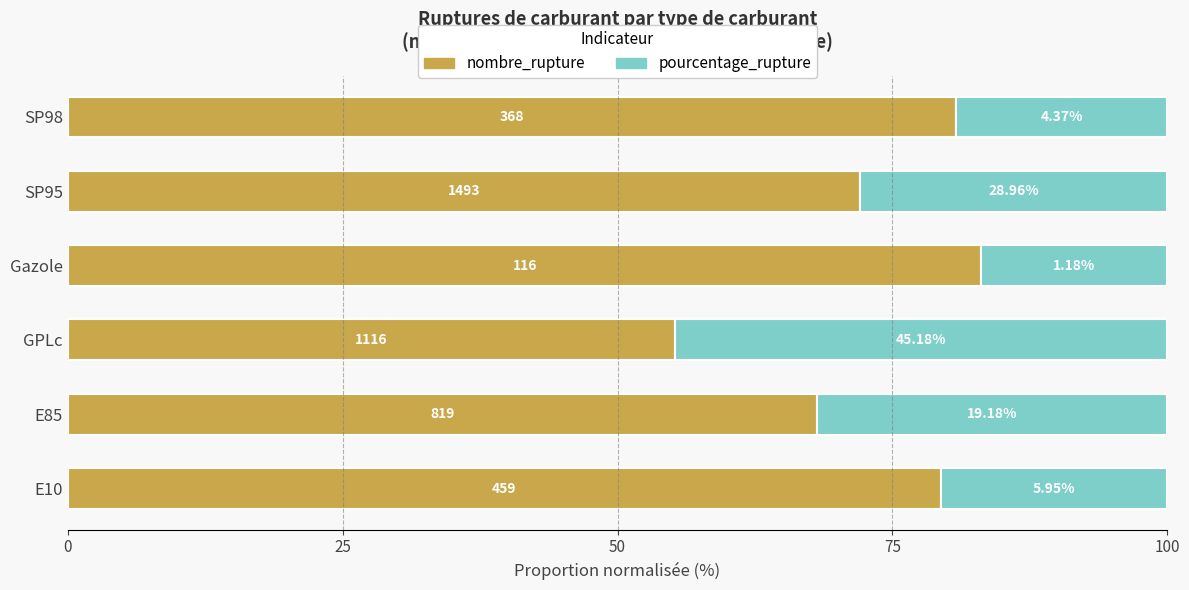

Rank the series by their maximum value, from lowest to highest.

pourcentage_rupture, nombre_rupture